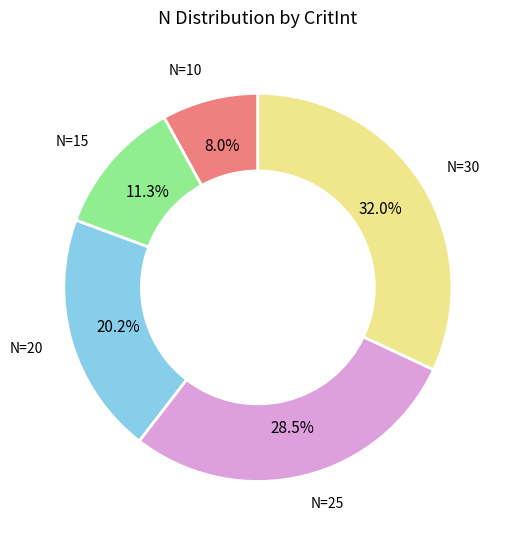

Does any single category account for the majority?

No